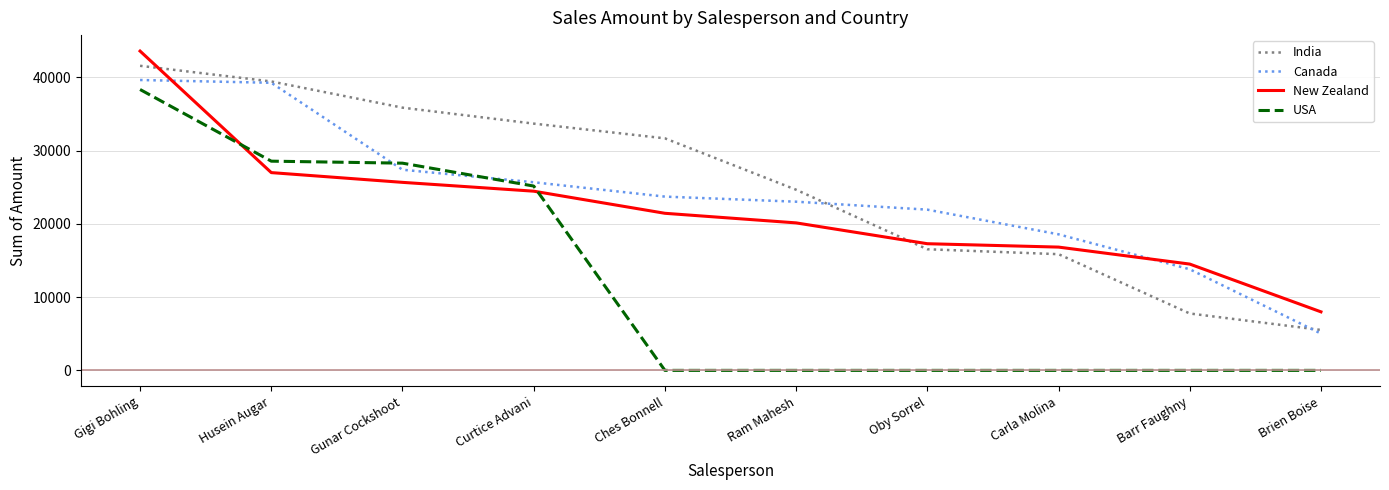

What is the total value across all series at Carla Molina?

51240